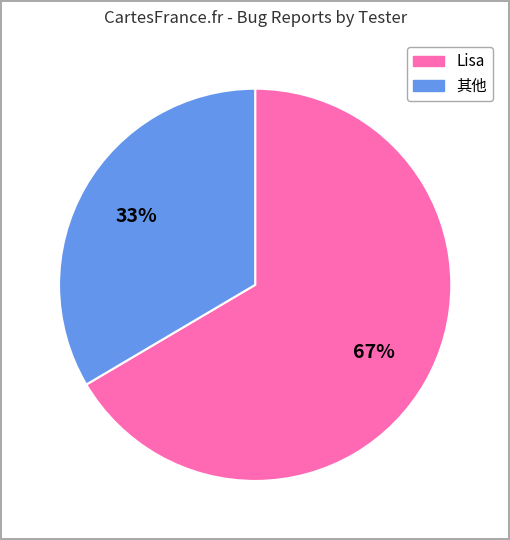

To the nearest percent, what is the combined percentage of 其他 and Lisa?

100%